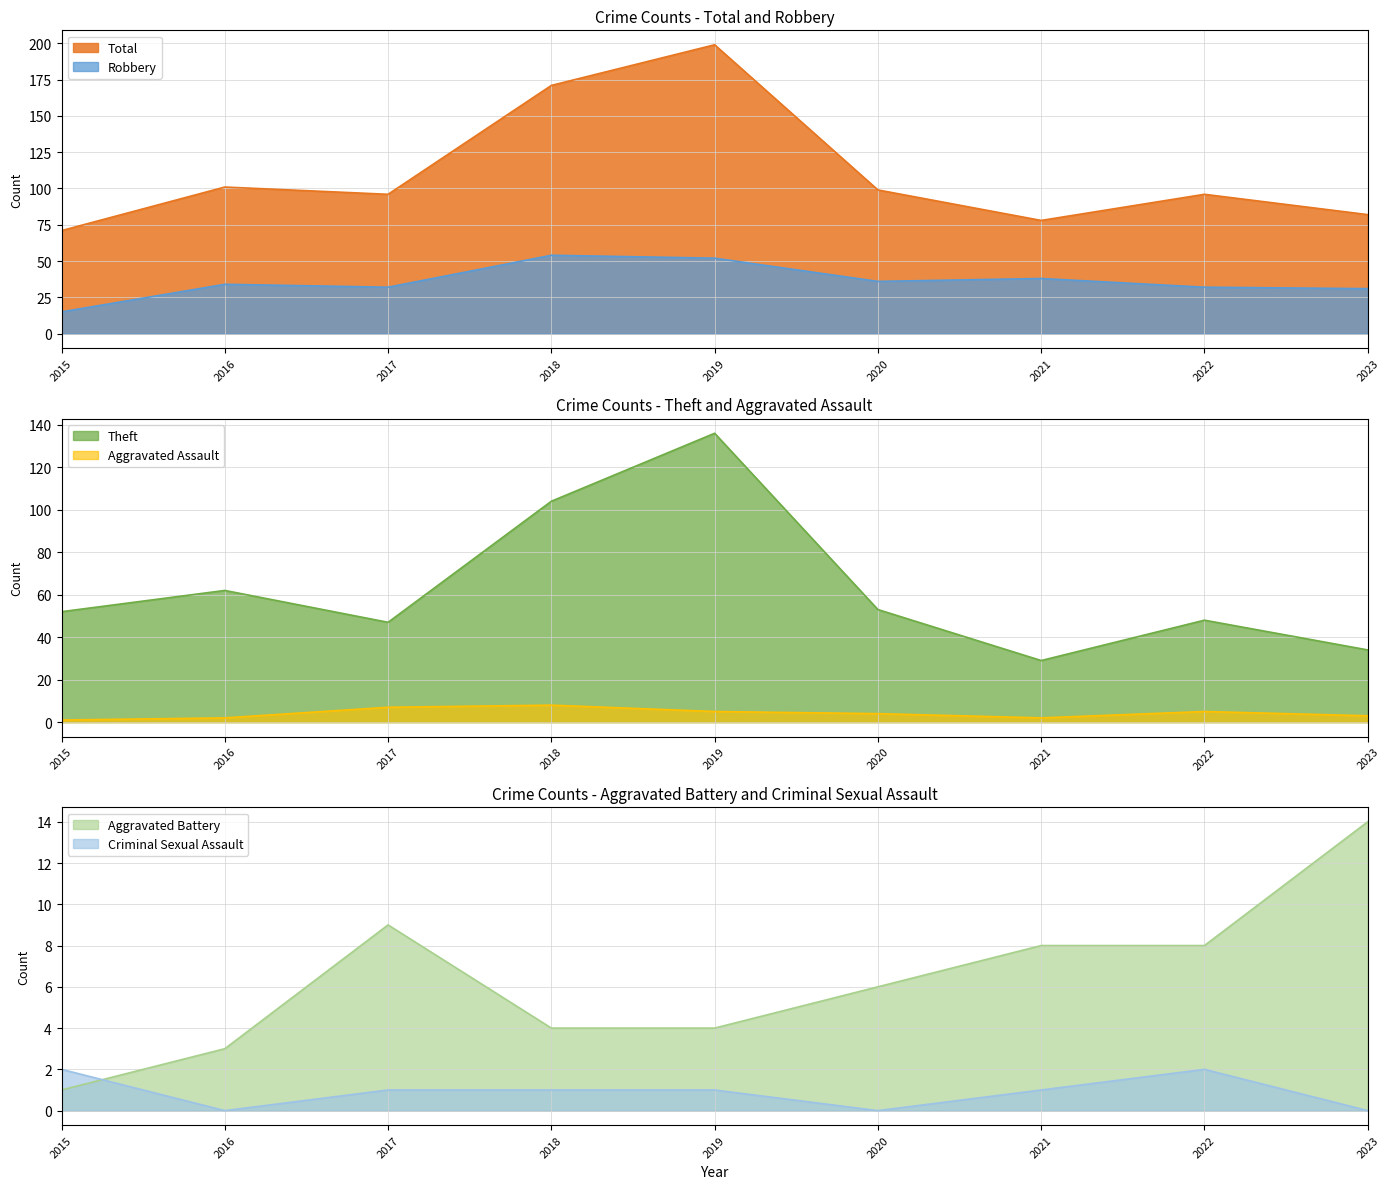

How many values in the Theft series exceed 52?

4